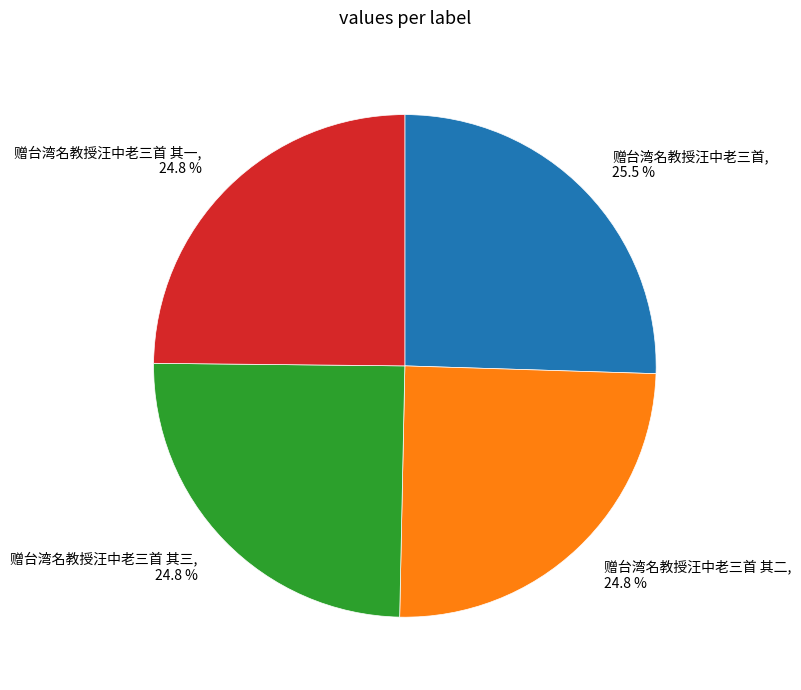

To the nearest percent, what is the difference between the largest and smallest slice percentages?

1%